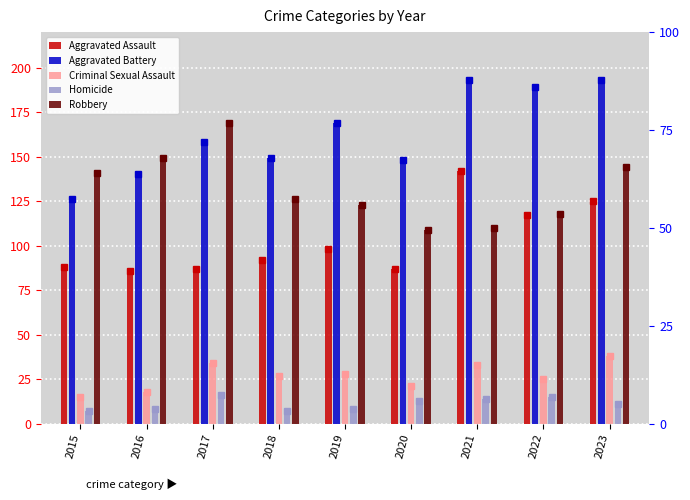

Is it true that Homicide equals 13 at 2020?

True